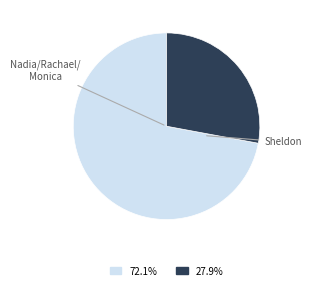

How many segments does this pie chart have?

2